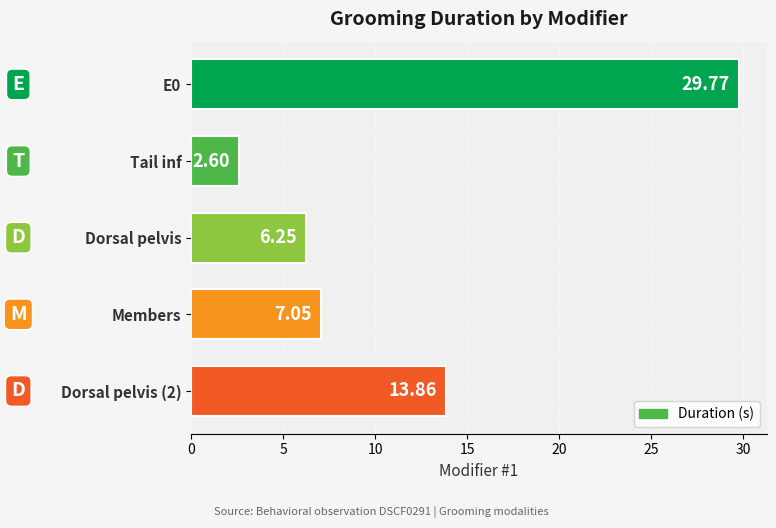

What is the difference between the second highest and minimum values?

11.3